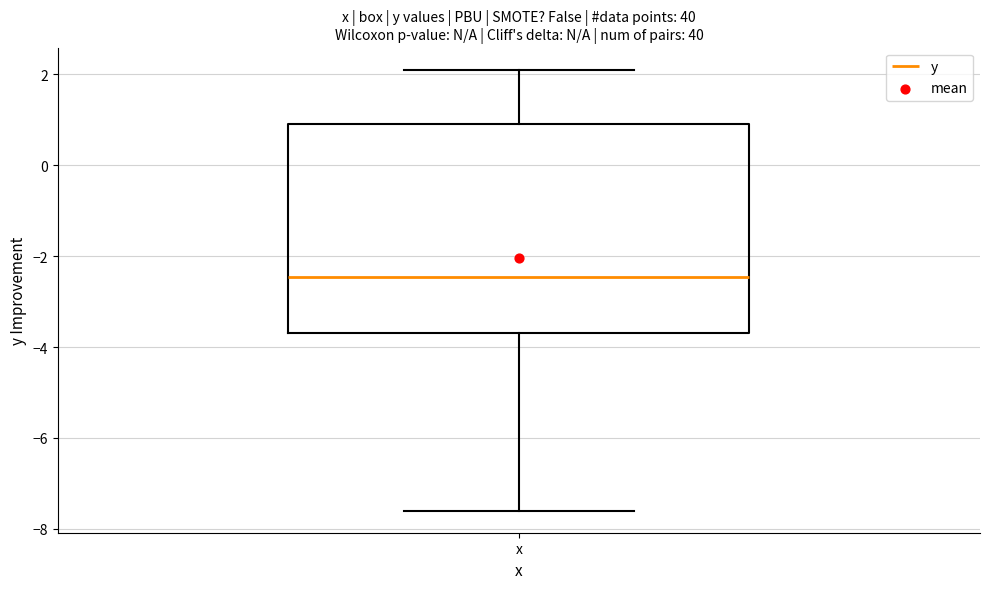

Transcribe this box plot: give where the median line is, the range the box spans, and where the two whiskers end, as read against the y-axis. The values are not printed on the chart, so give them approximately, as read against the axis.

median -2.4, box -3.6 to 1.0, whiskers -7.6 to 2.2